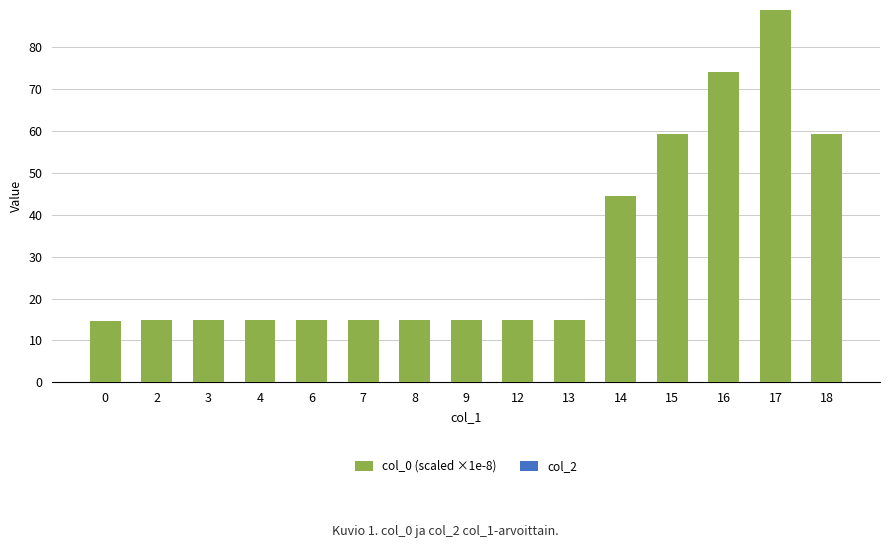

What is the maximum value shown in the chart?

88.9